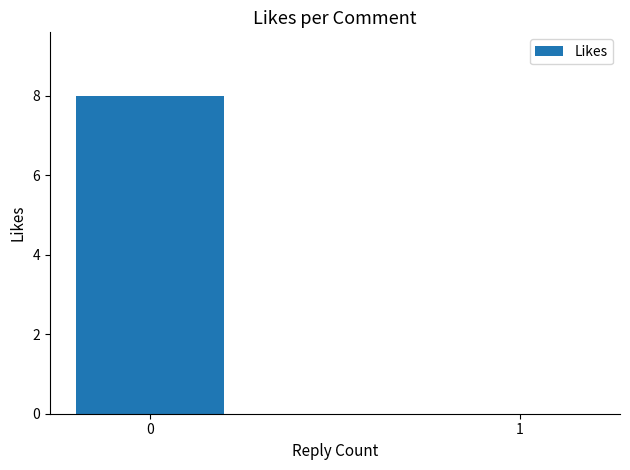

How many distinct data groups are displayed?

1